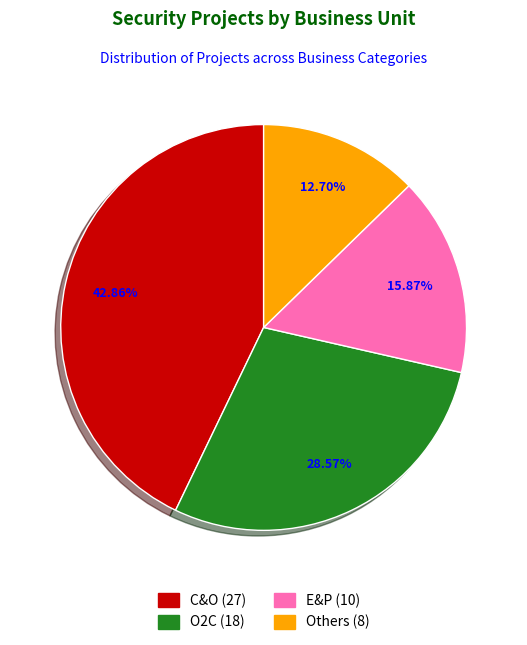

Which category has the biggest portion of the pie?

C&O